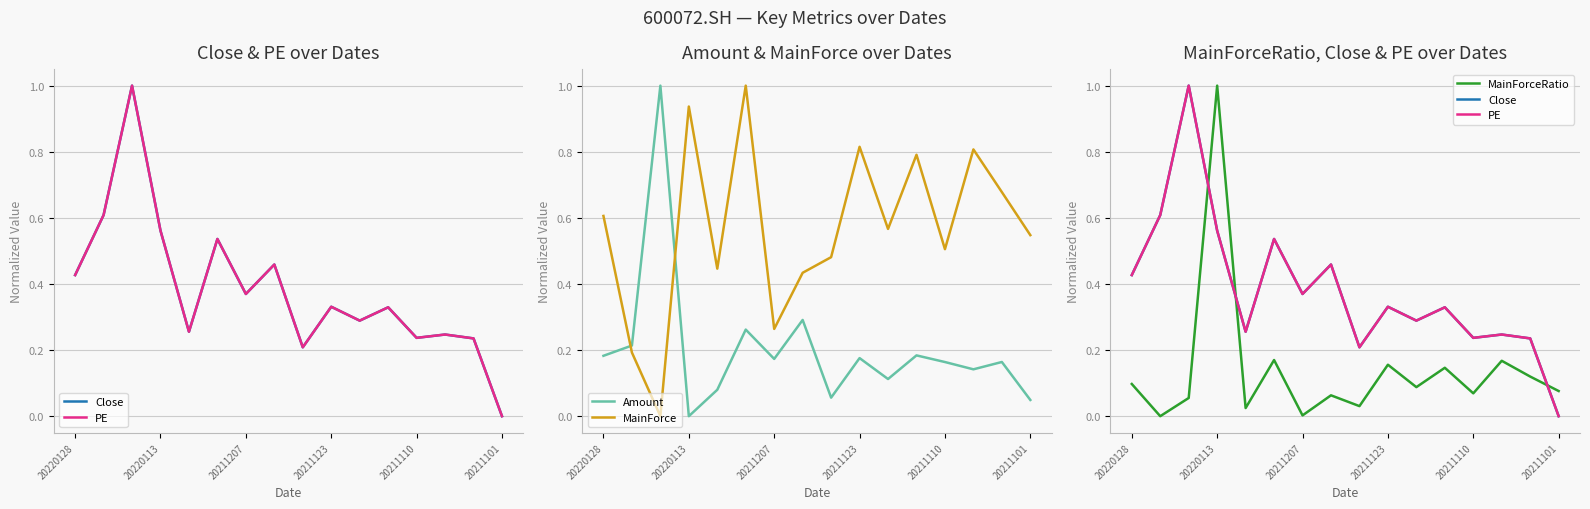

True or false: MainForce and Amount cross at least once.

True